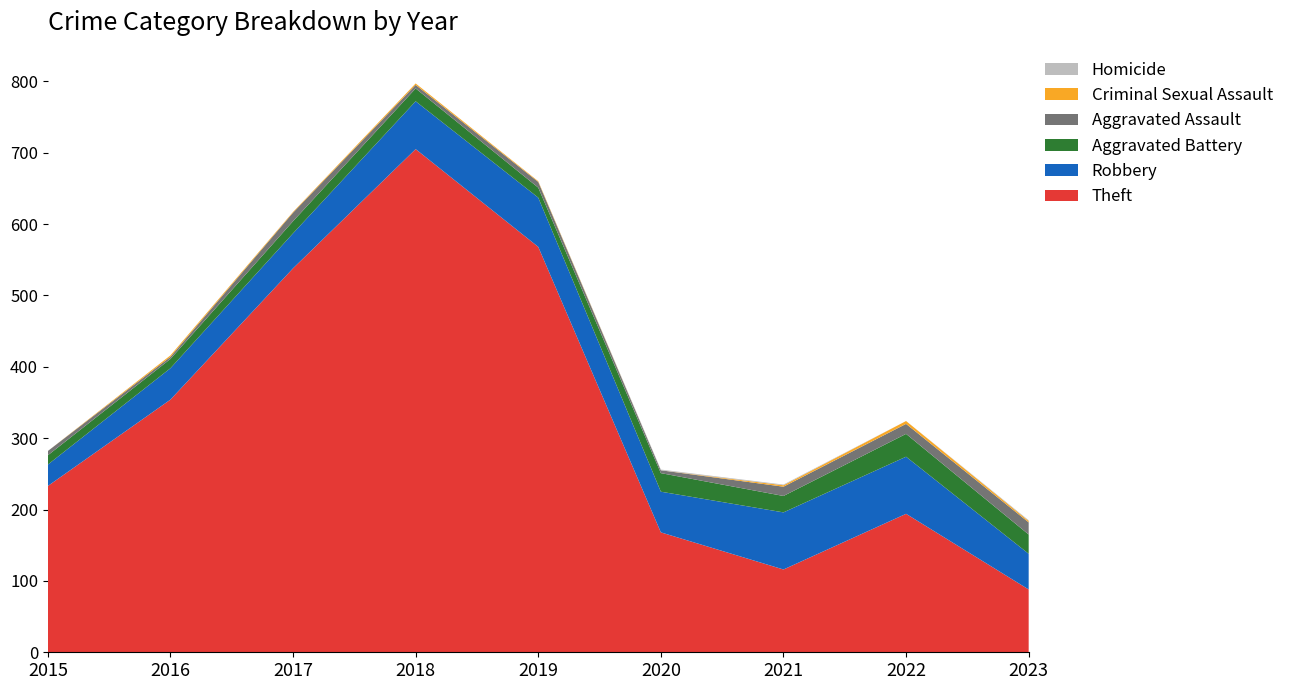

Which category has the lowest value in the Aggravated Assault series?

2023